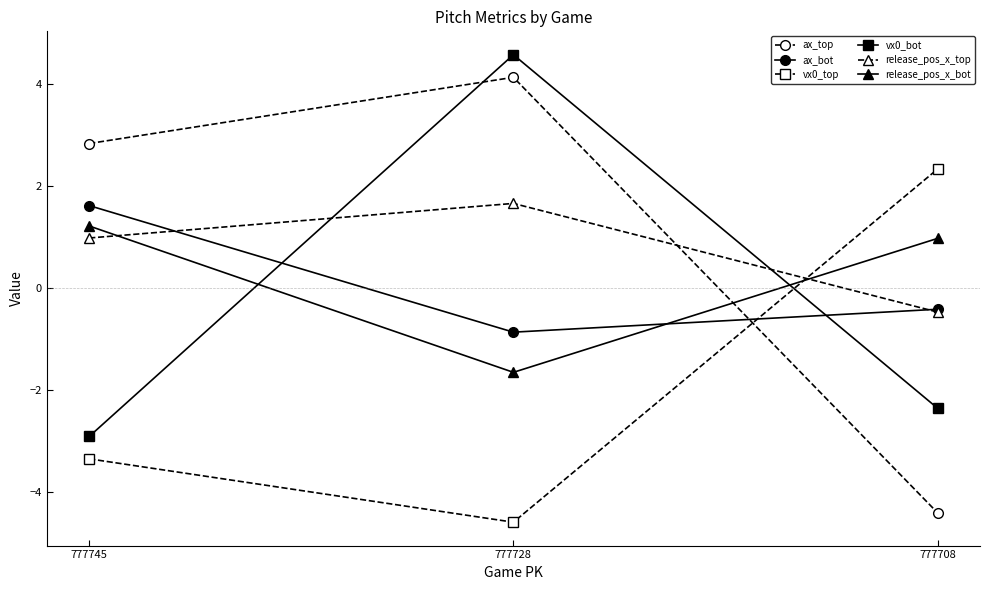

At which category is the sum across all series the highest?

777728